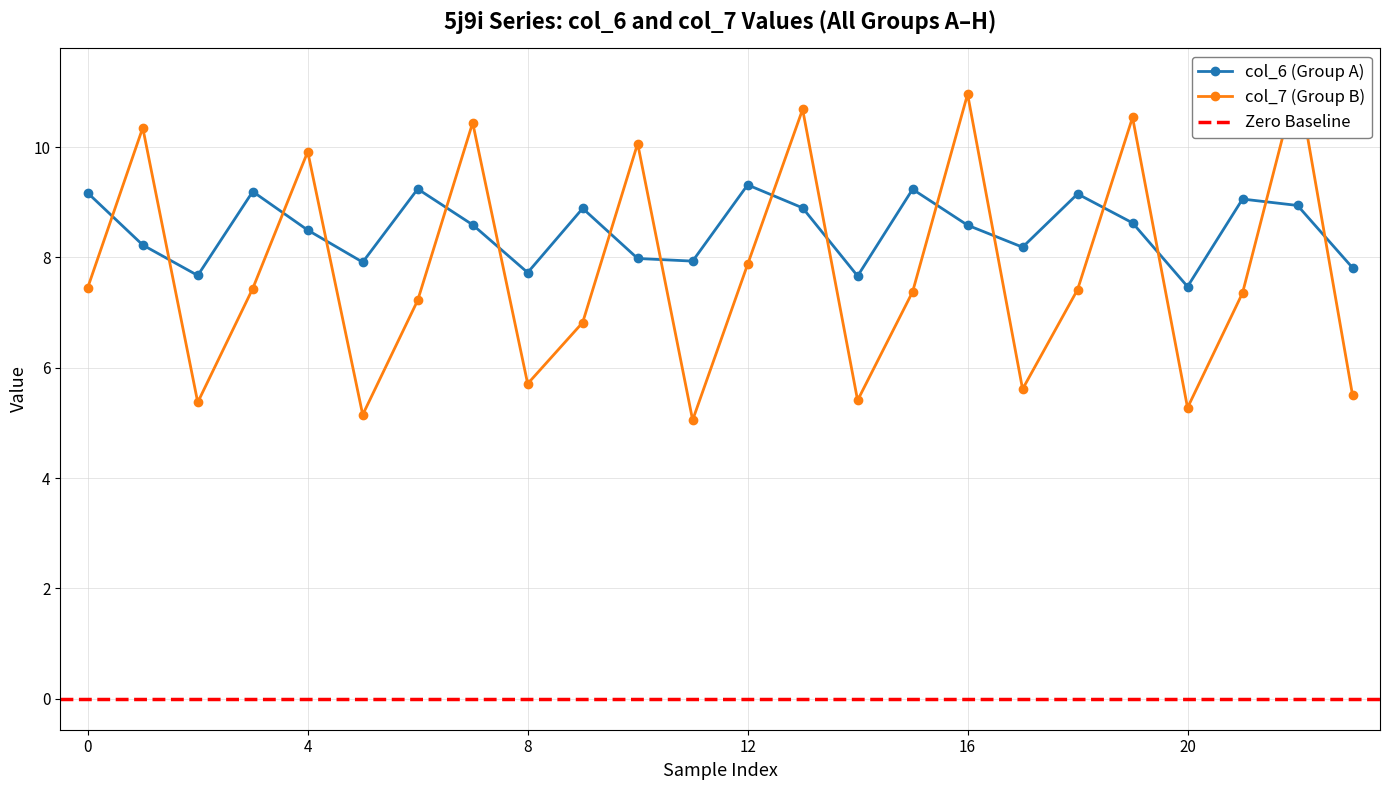

How many interior local peaks does the col_6 (Group A) series have?

7